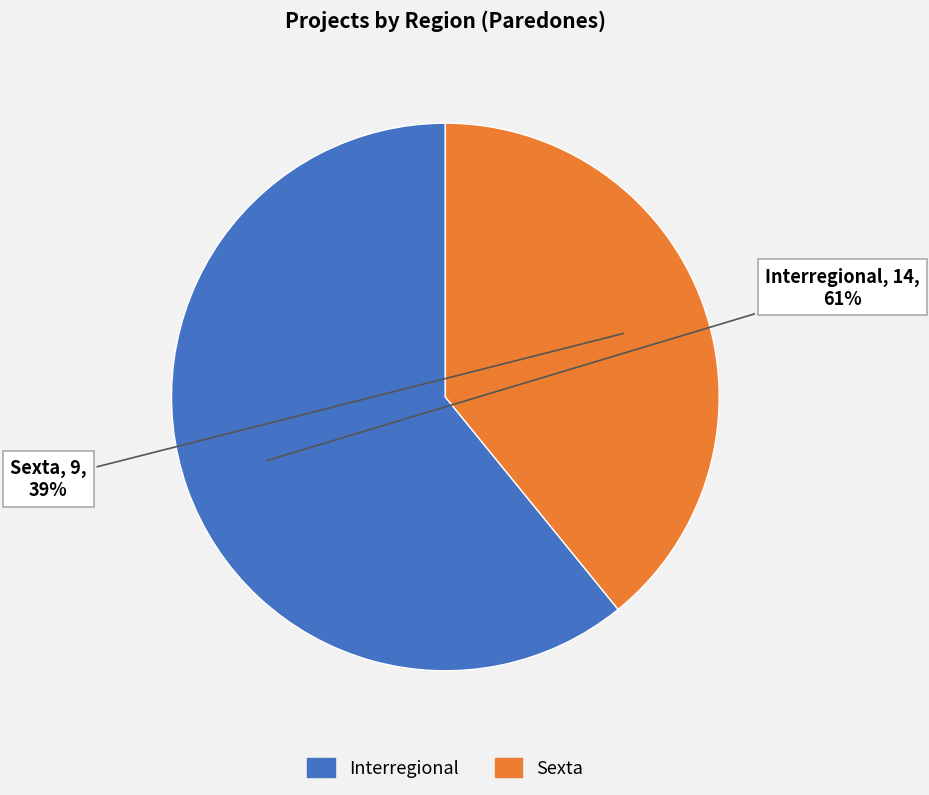

Count the number of slices in the pie.

2